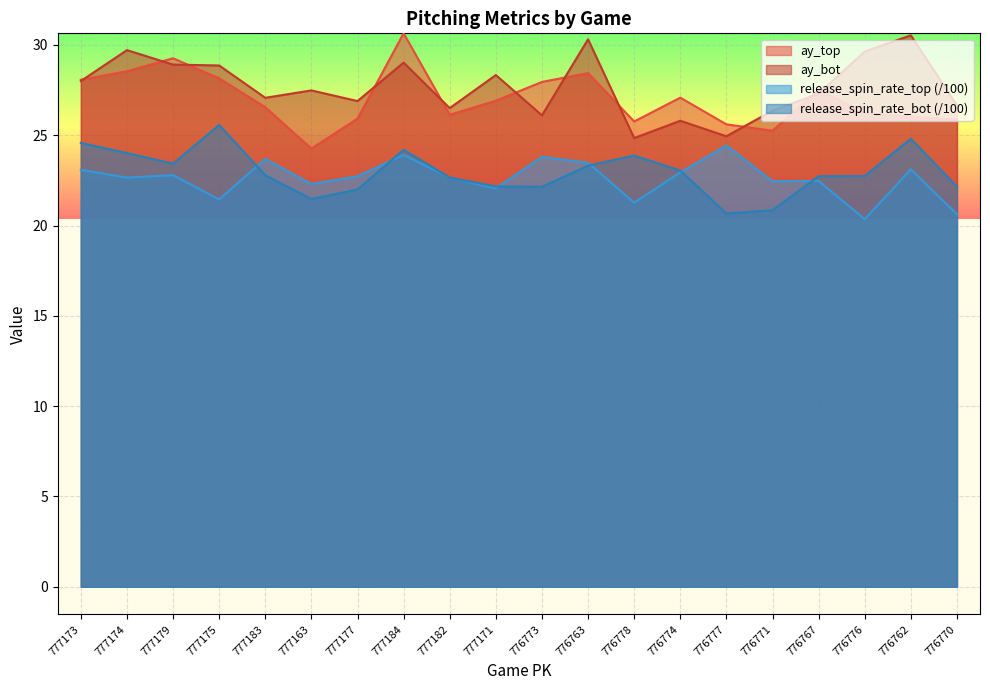

What are all the series names shown in the legend?

ay_top, ay_bot, release_spin_rate_top (/100), release_spin_rate_bot (/100)